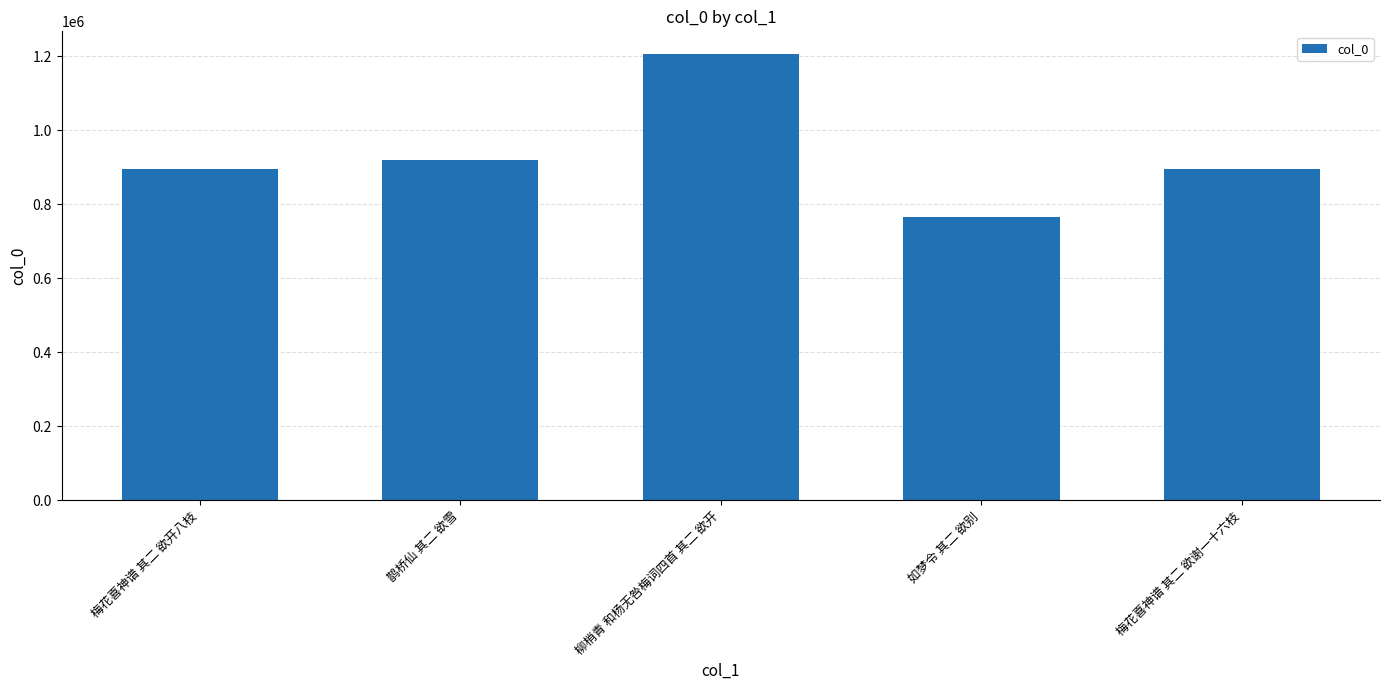

What is the maximum value shown in the chart?

1206381